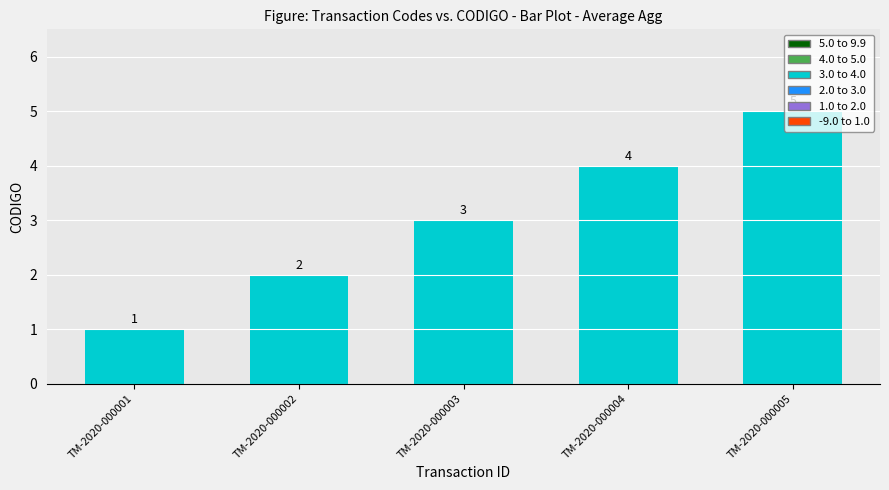

What is the value of the 5th bar from the left?

5